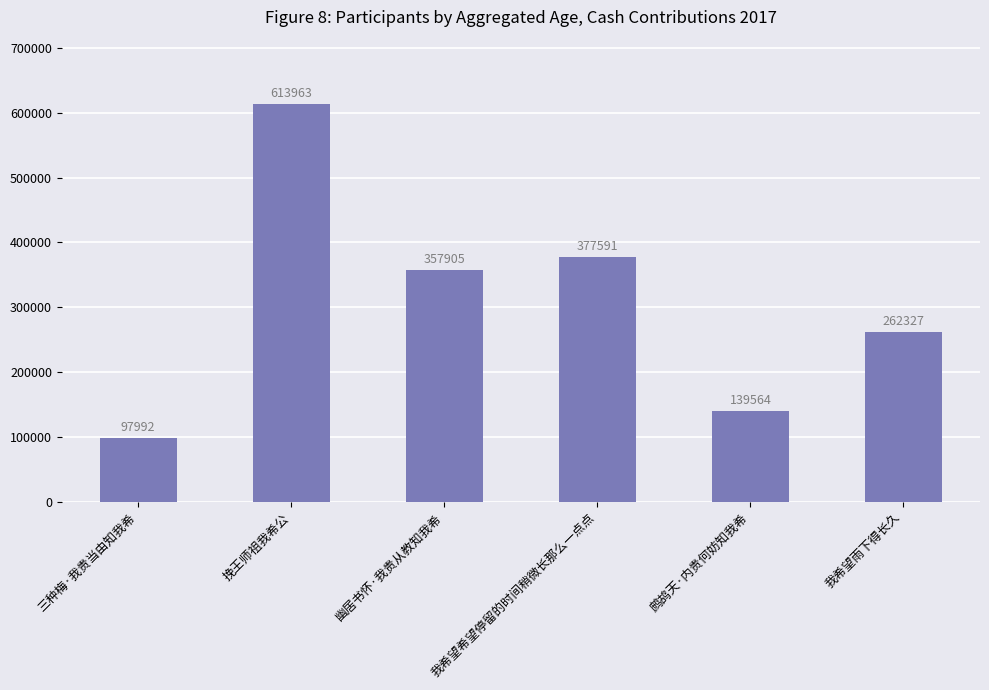

Count the number of categories in the chart.

6